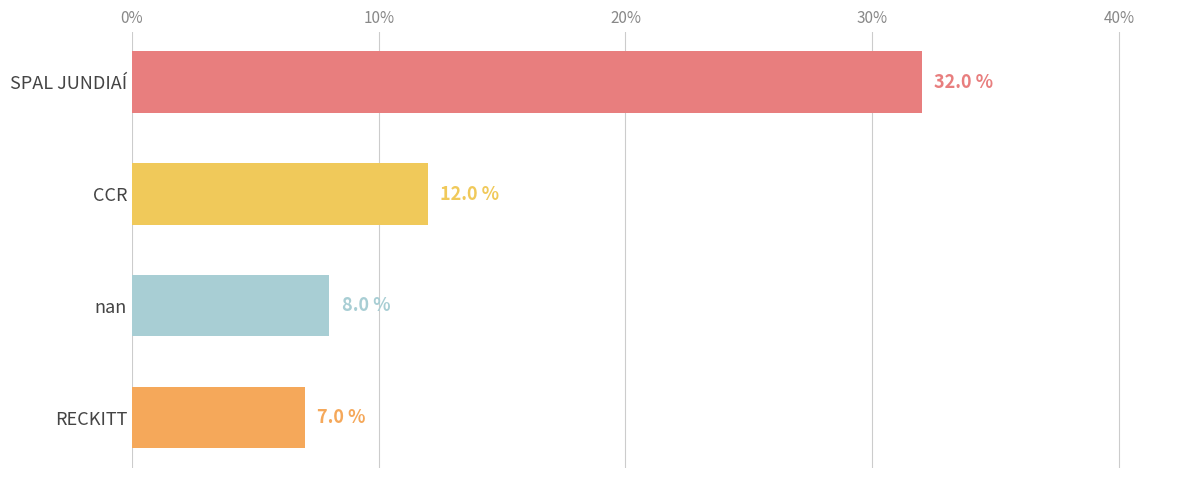

What is the maximum value shown in the chart?

32